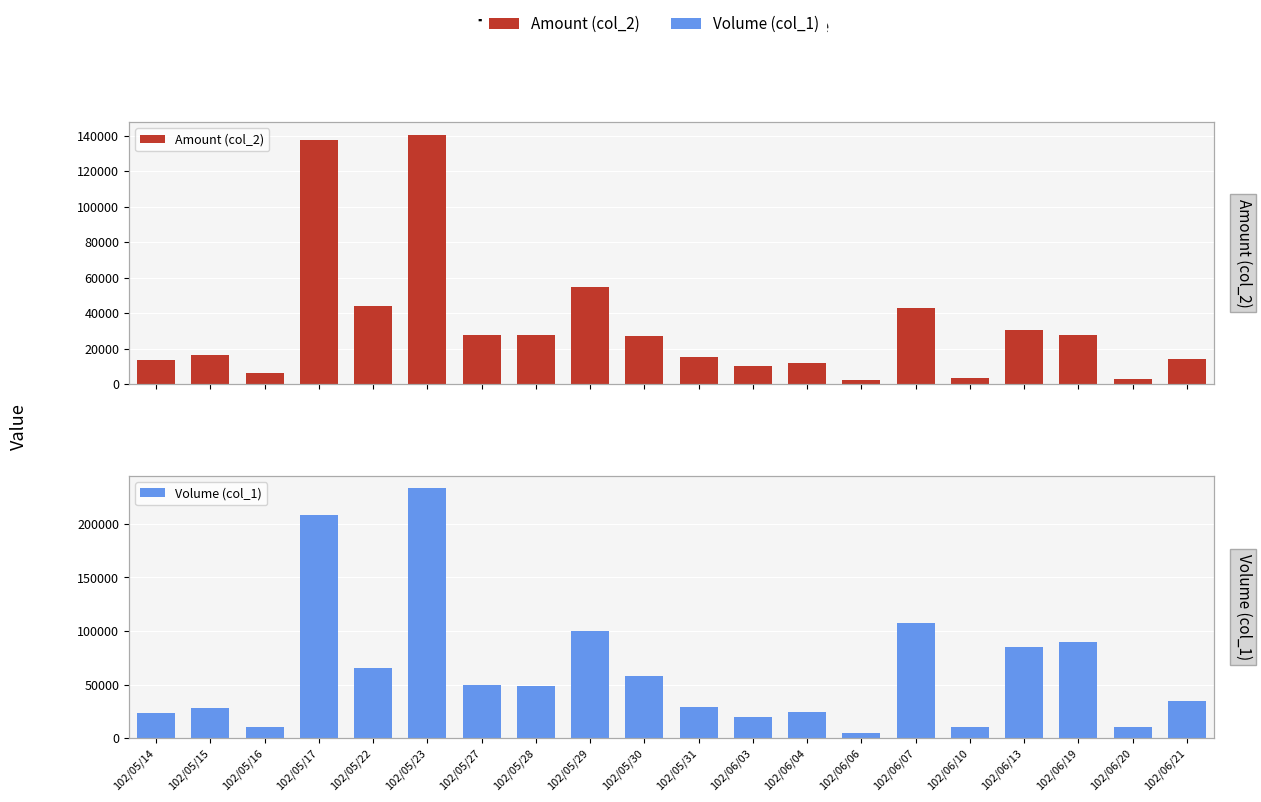

Is the value of Volume (col_1) at 102/06/19 greater than the value of Amount (col_2) at 102/06/04?

Yes